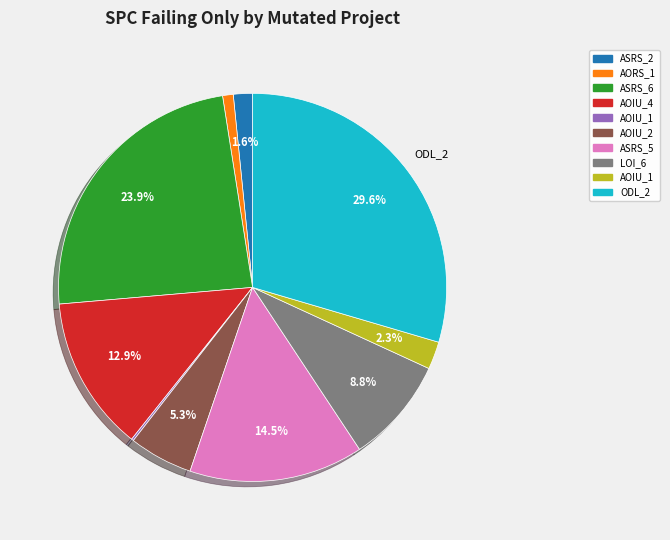

Is there any slice that represents more than half of the pie?

No